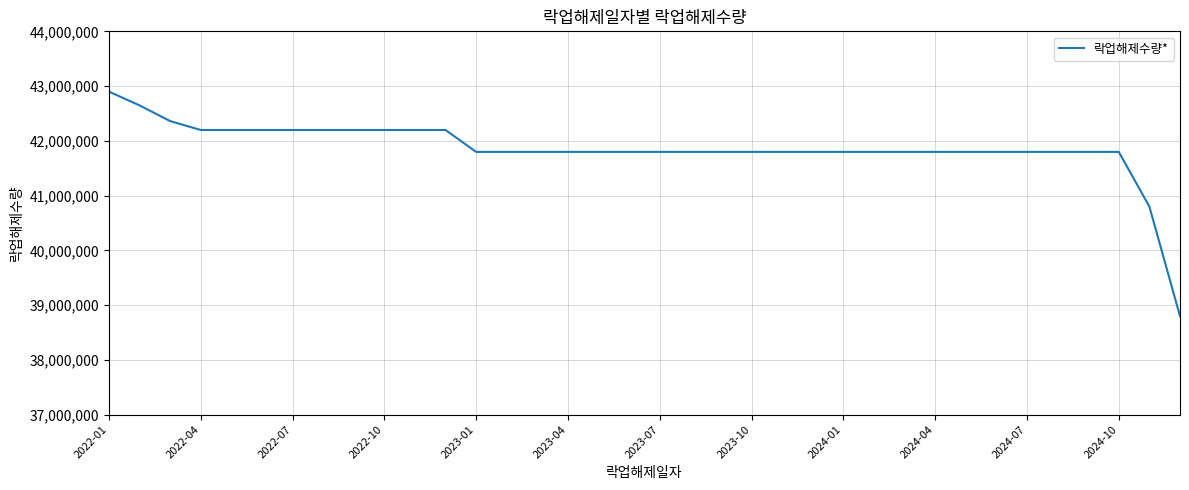

Does the chart have visible grid lines?

Yes